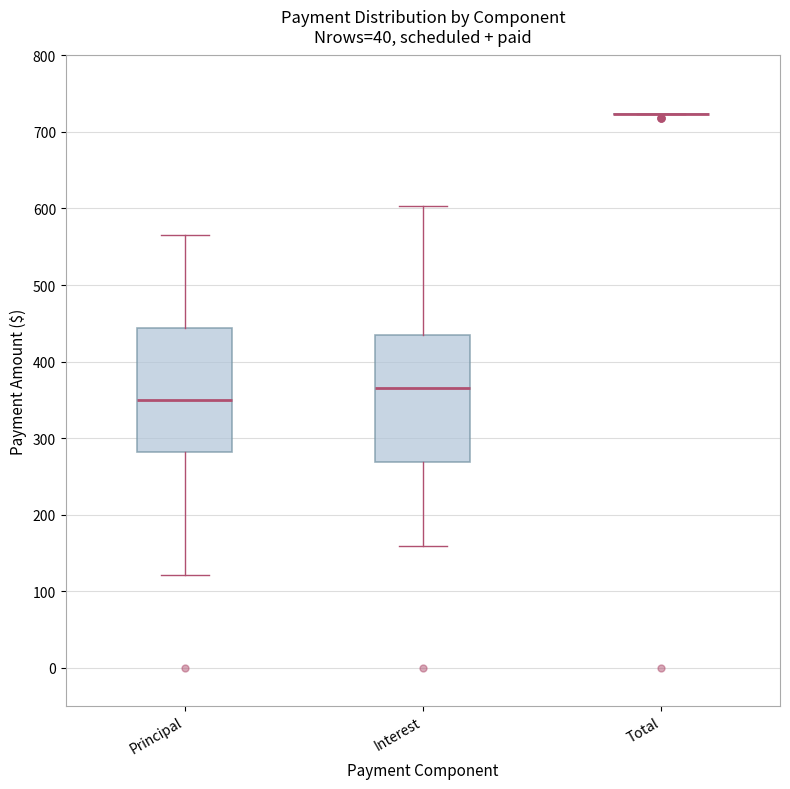

Where does the median line of the box for Principal sit on the y-axis? The values are not printed on the chart, so give them approximately, as read against the axis.

350